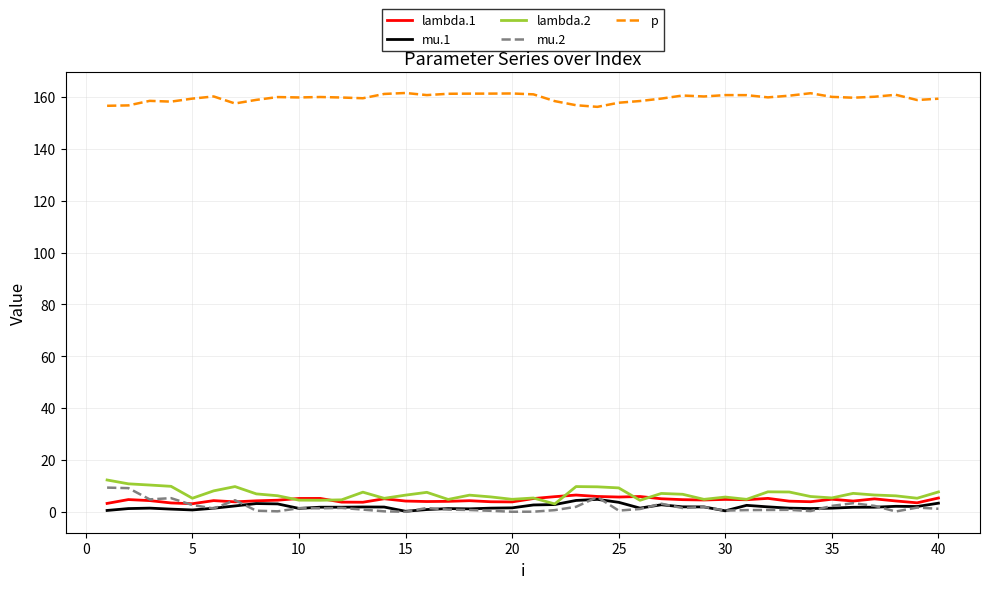

What is the lowest value of the p series?

156.2